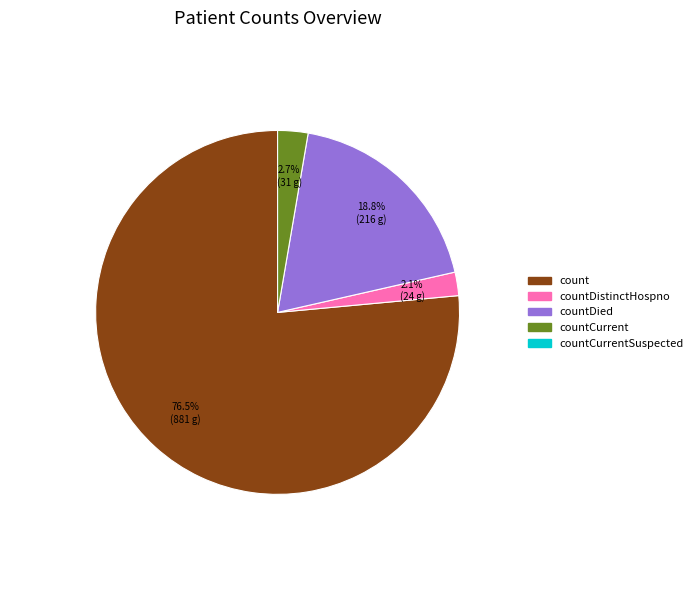

Count the number of slices in the pie.

4